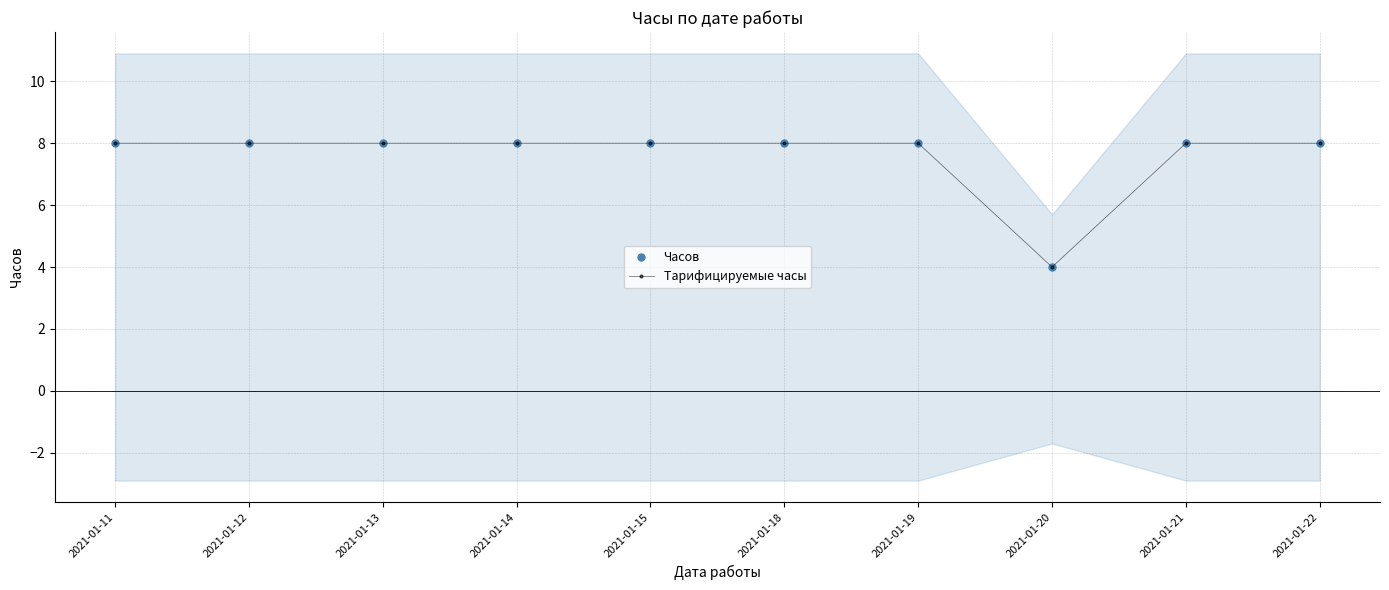

Count the number of data series in this chart.

2